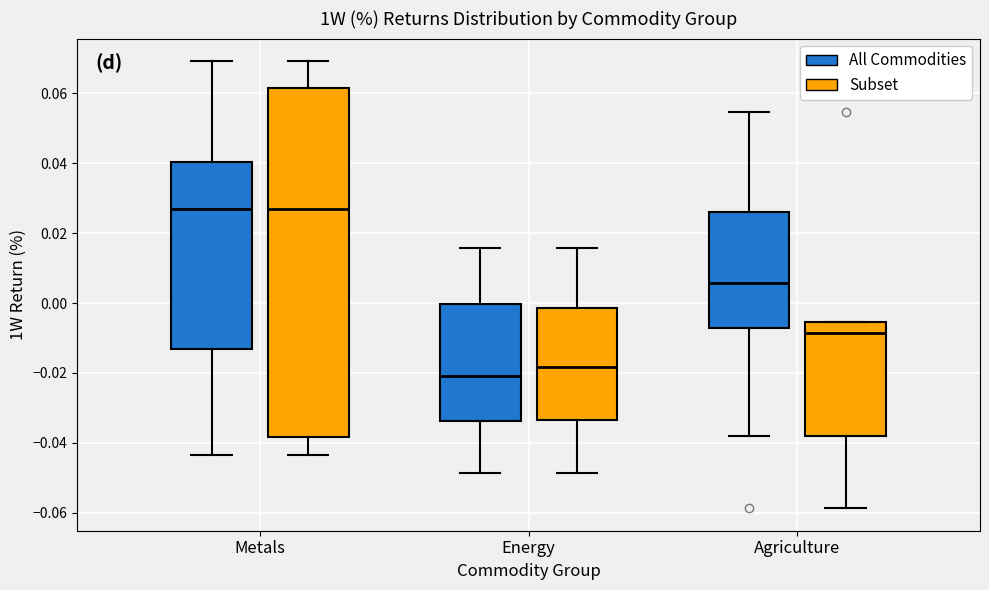

Where is the lower edge of the box for Energy (All Commodities) on the y-axis? The values are not printed on the chart, so give them approximately, as read against the axis.

-0.034